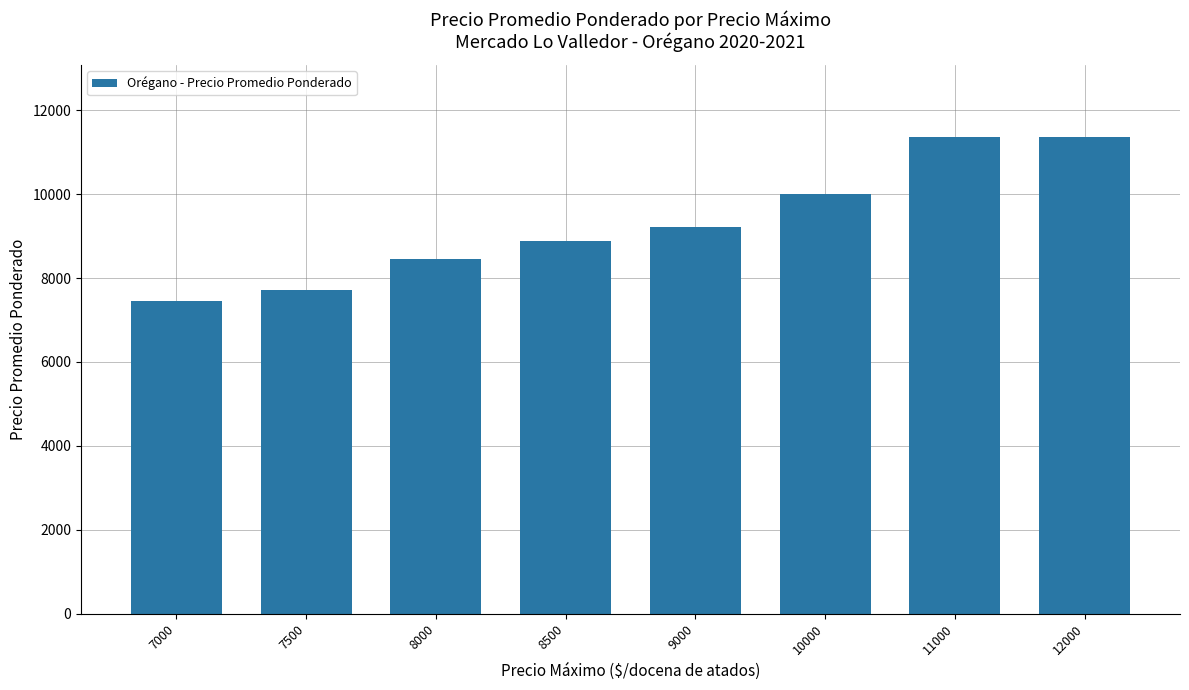

What is the greatest value displayed?

11375